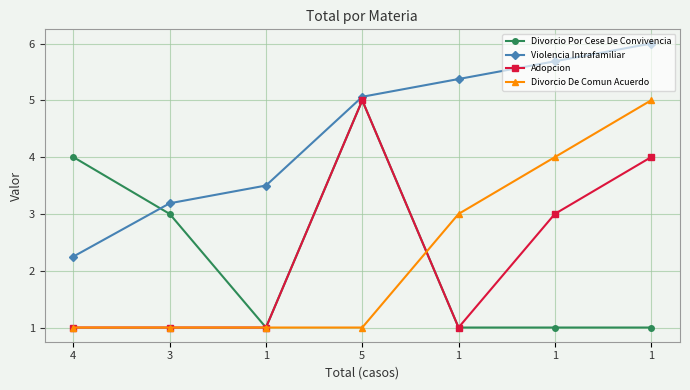

The value of Divorcio De Comun Acuerdo at 3 is 1.8. True or false?

False